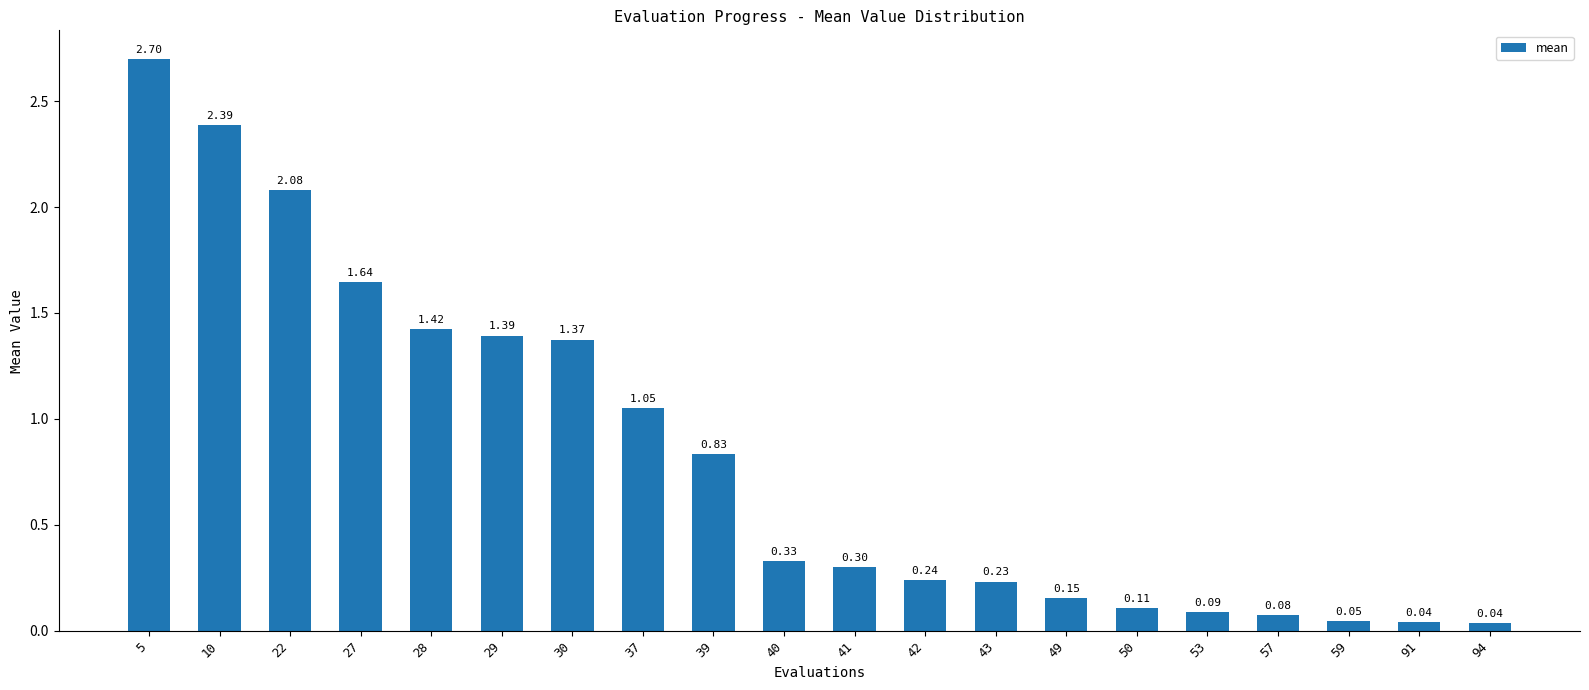

How many data points does each series have?

20